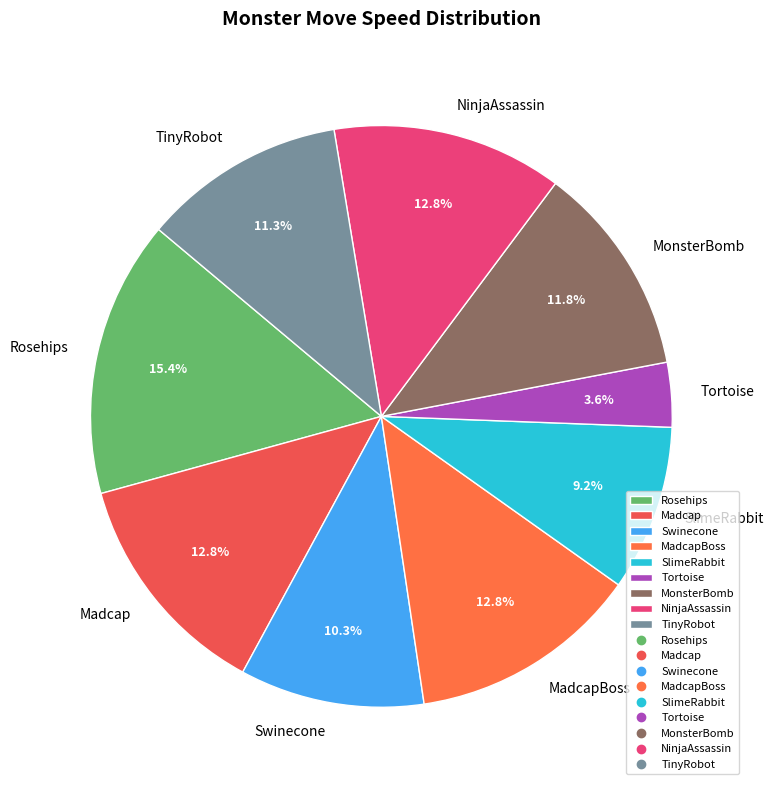

Approximately how many times larger is the value at MadcapBoss compared to MonsterBomb?

1.1